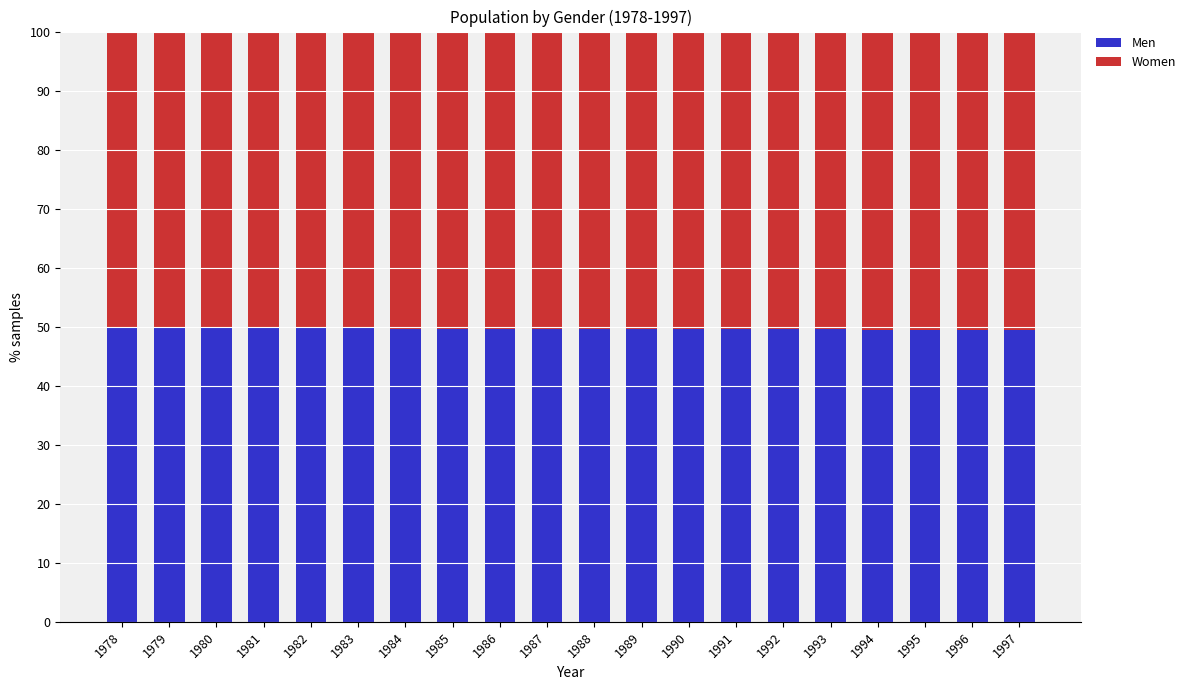

The Men series shows 18.0 at 1985. True or false?

False